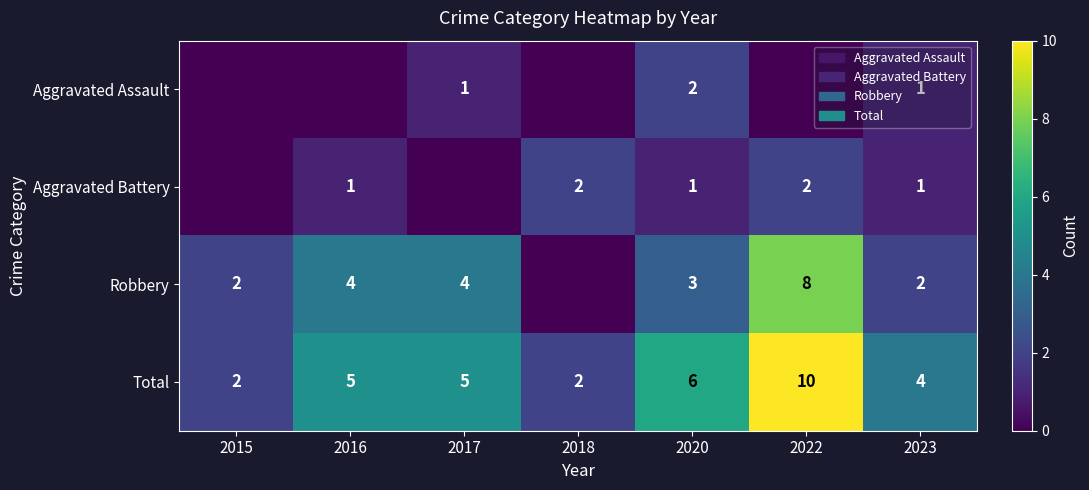

At which category does the chart reach its minimum across all series?

2015